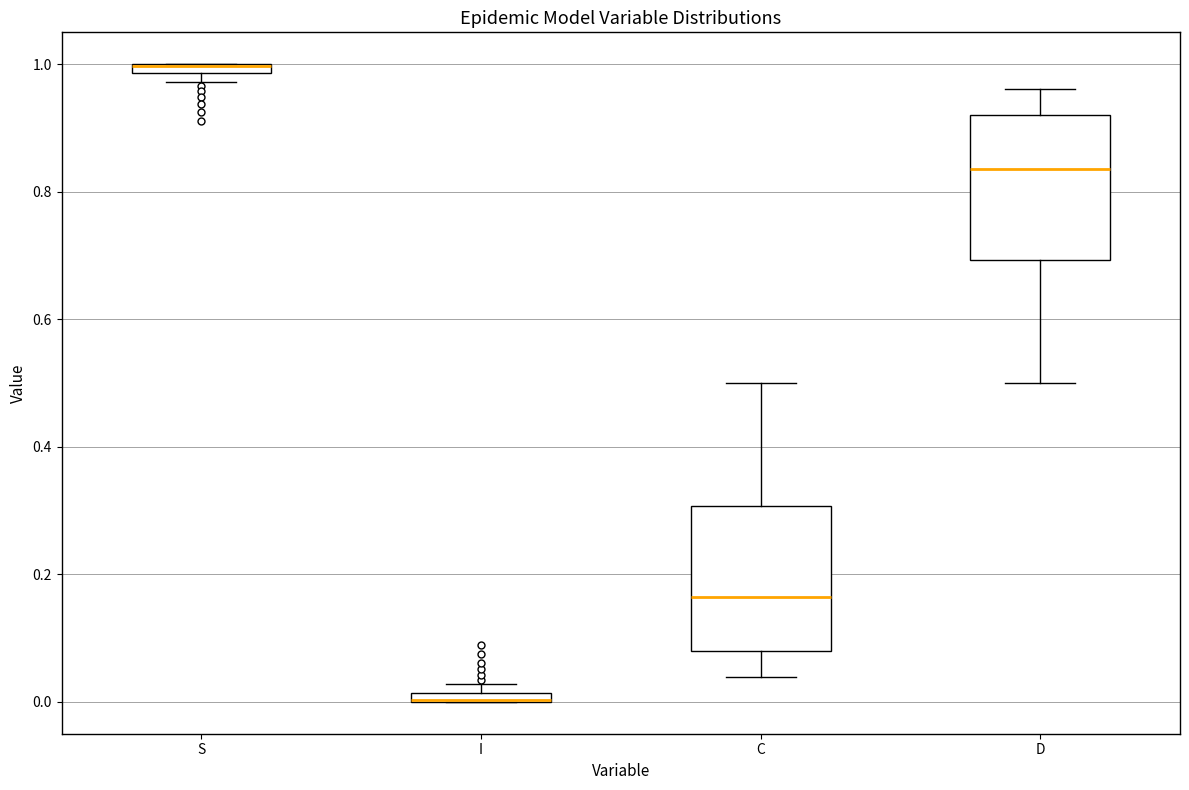

Where is the upper edge of the box for D on the y-axis? The values are not printed on the chart, so give them approximately, as read against the axis.

0.92